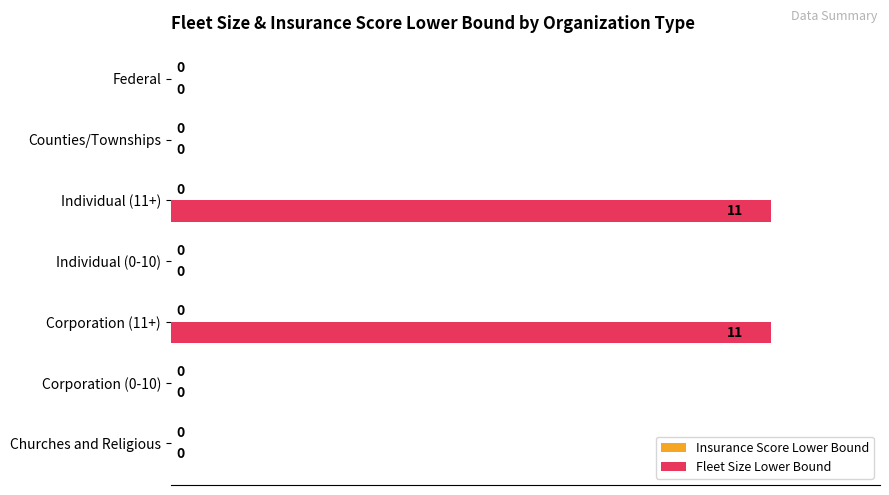

What is the greatest value displayed?

11